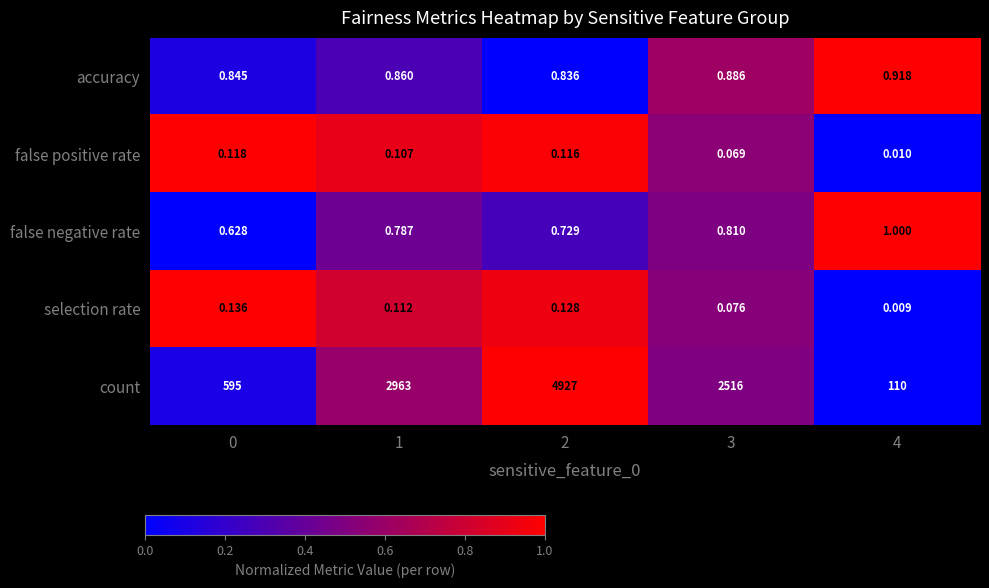

Which series has the largest total across all categories?

count